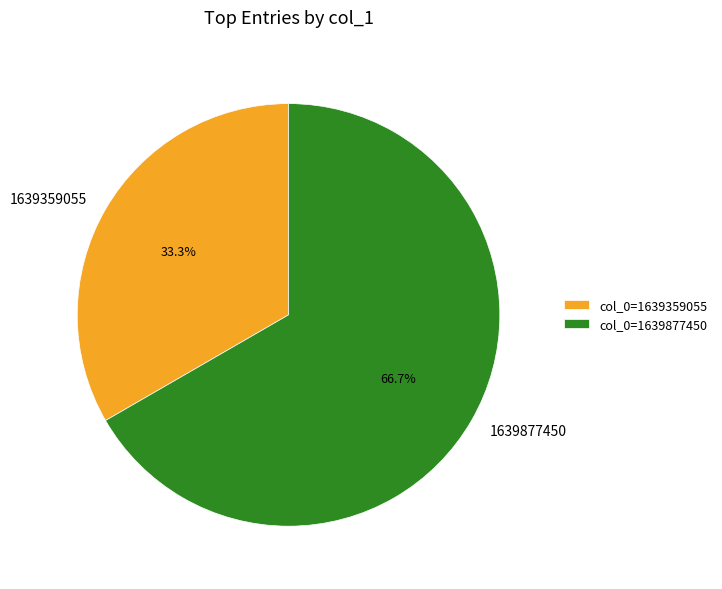

Between col_0=1639877450 and col_0=1639359055, which is larger?

col_0=1639877450